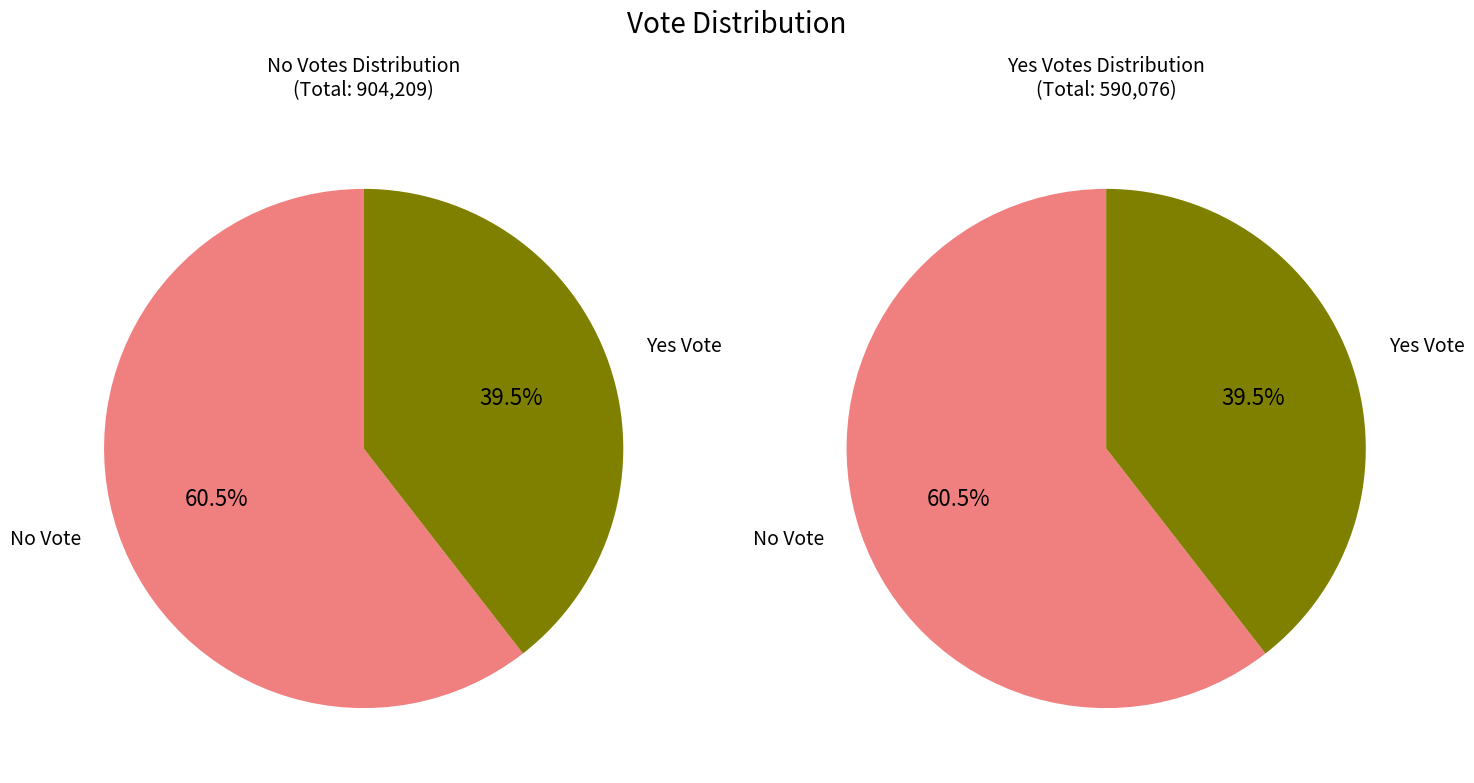

Approximately how many times larger is the value at yes compared to no?

0.7